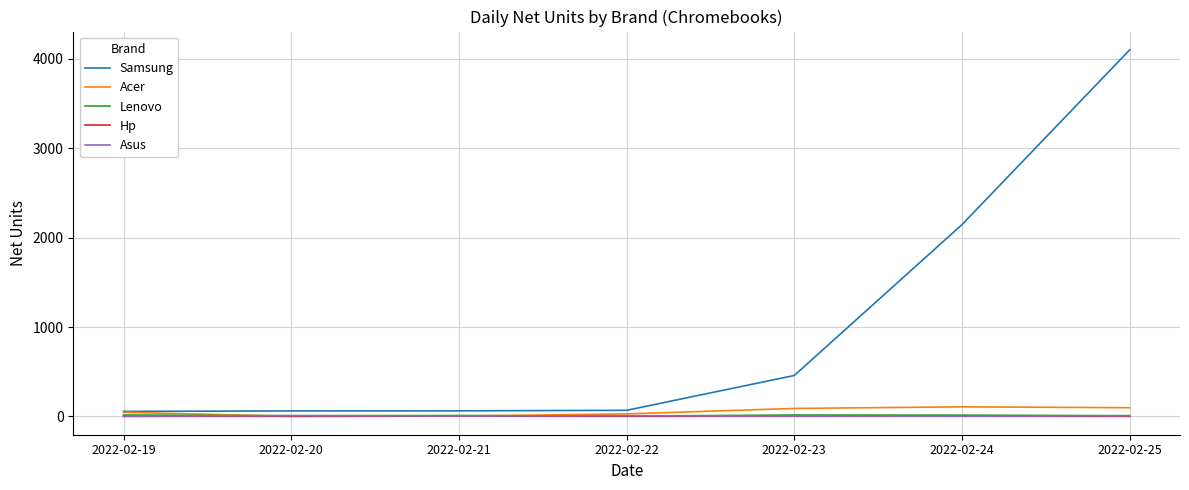

True or false: Hp has a value of 1 at 2022-02-20.

True